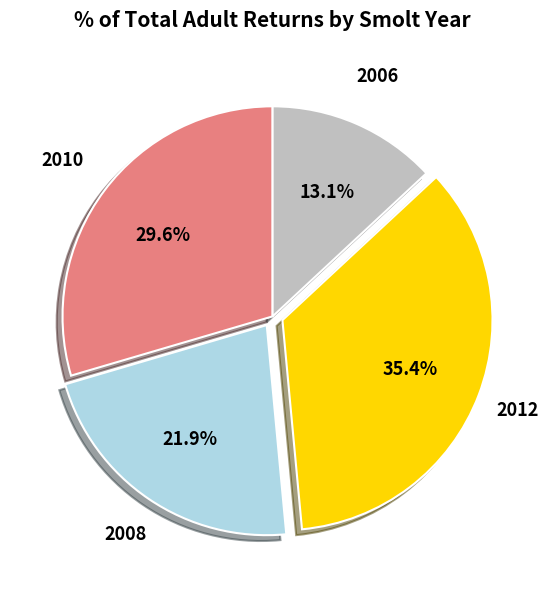

The 2006 slice represents 13% of the pie. True or false?

True